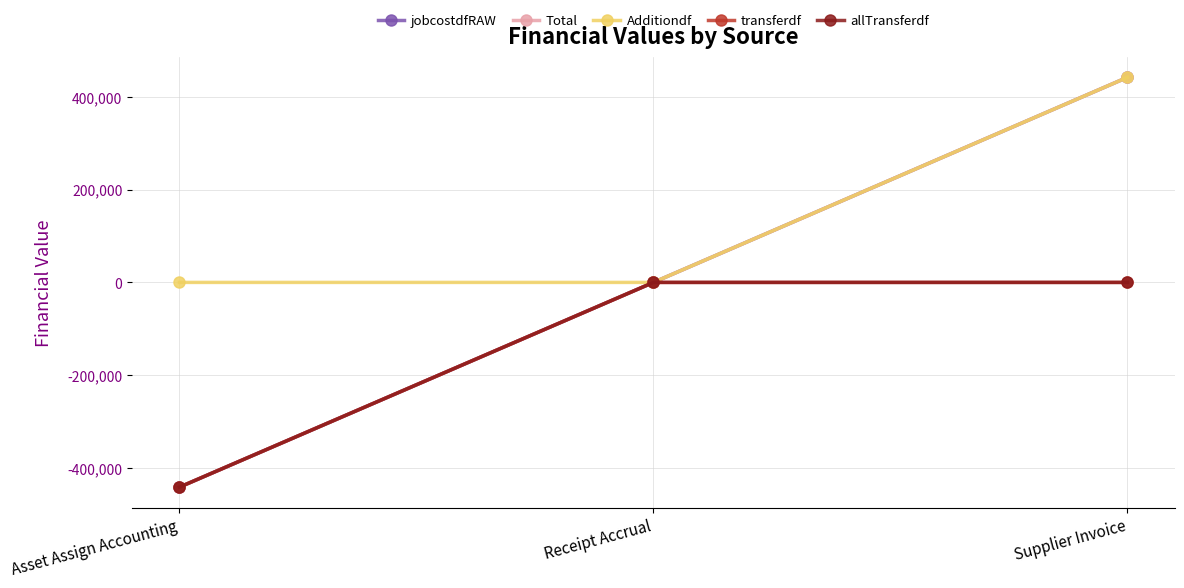

What position from the right is Supplier Invoice?

1